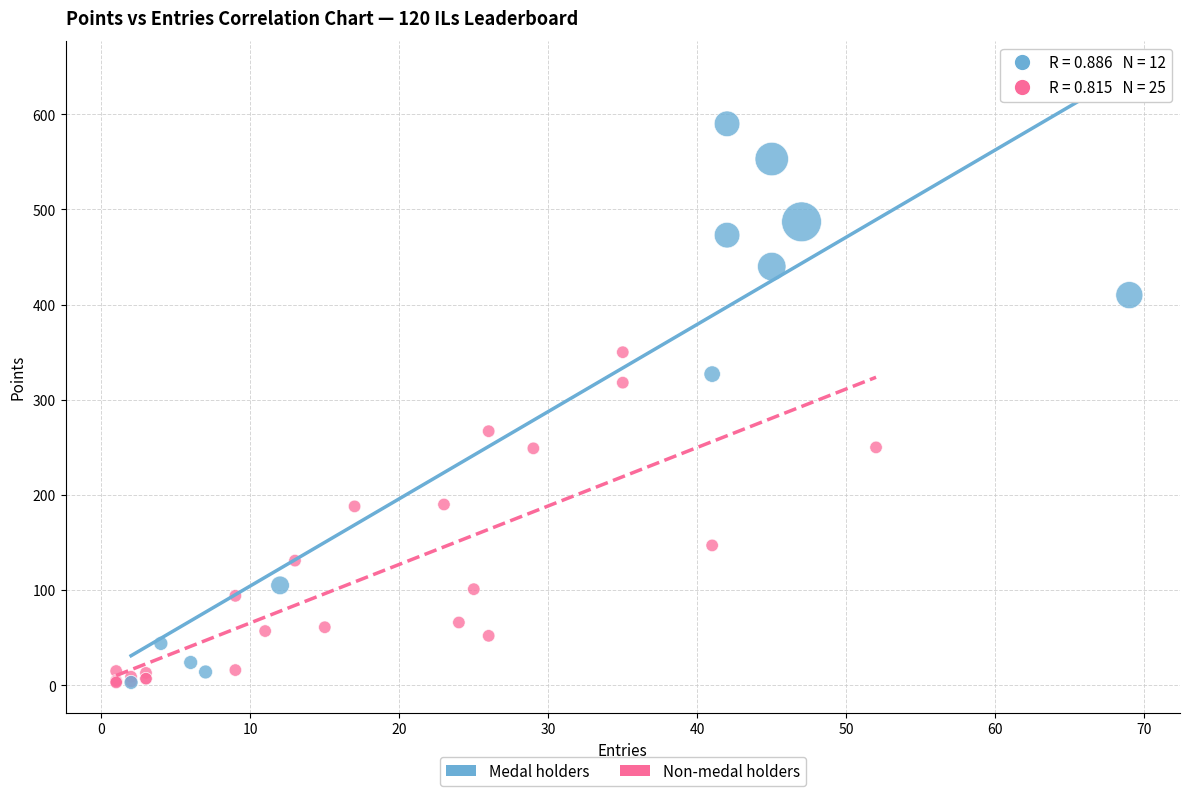

Which series reaches the maximum Y coordinate?

Medal holders